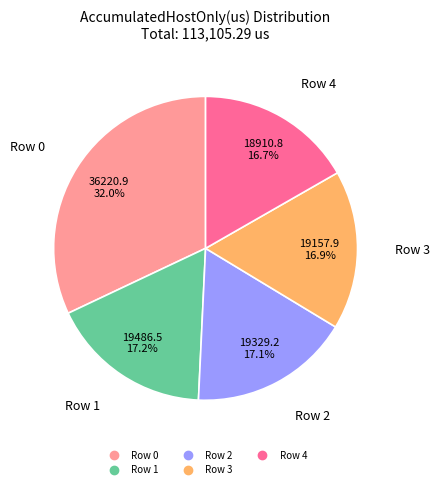

Which has a higher value, Row 2 or Row 0?

Row 0